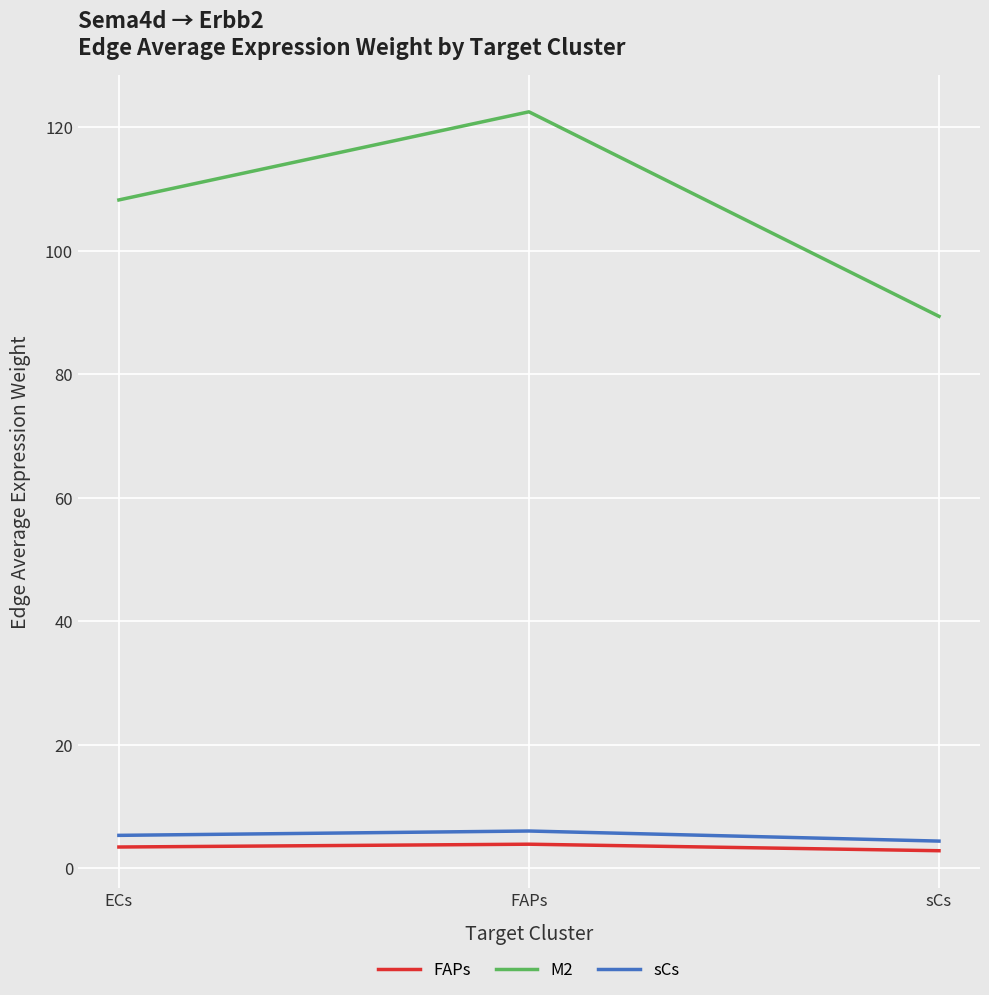

How many categories are shown in the chart?

3